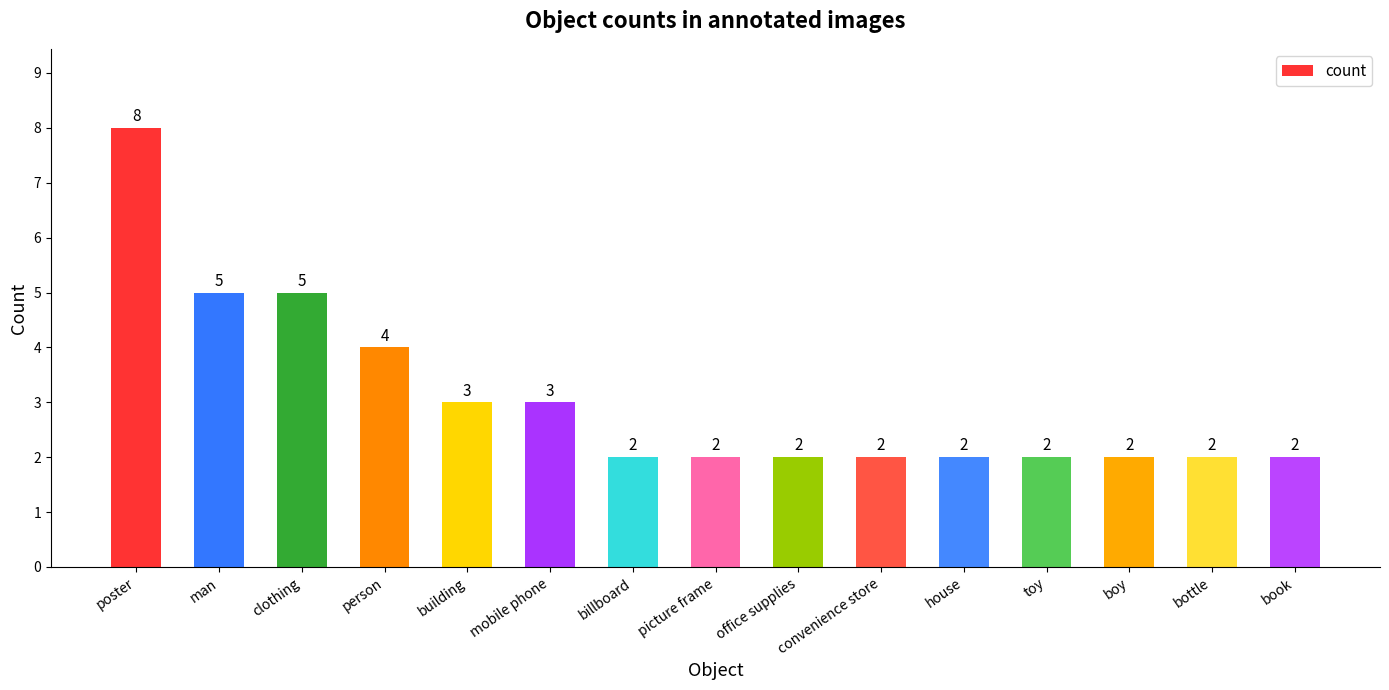

What is the smallest value displayed?

2